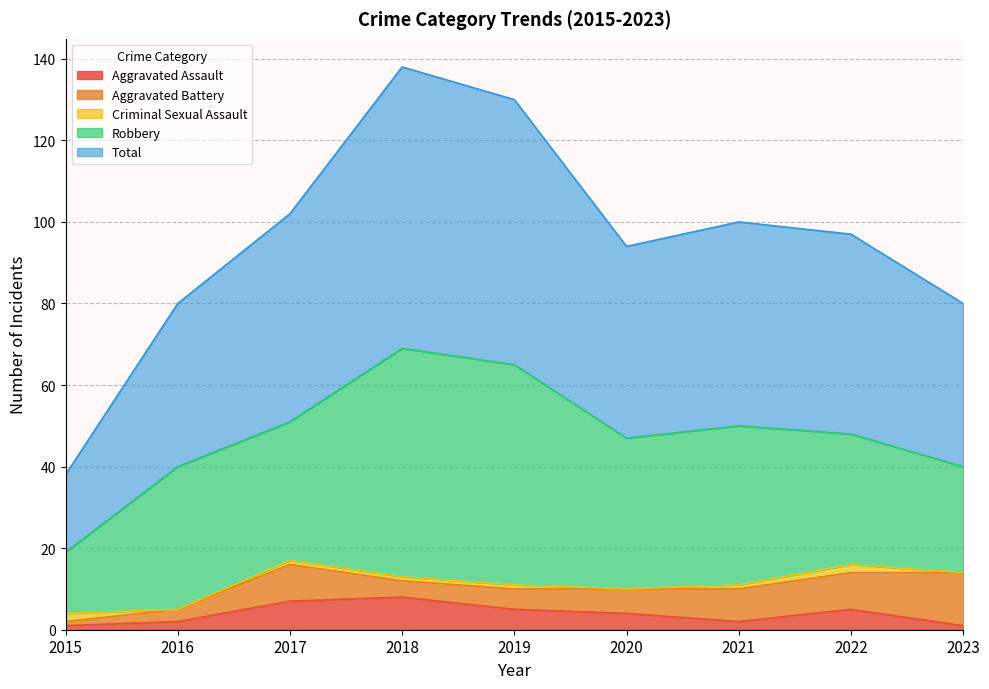

How many interior local valleys does the Robbery series have?

2